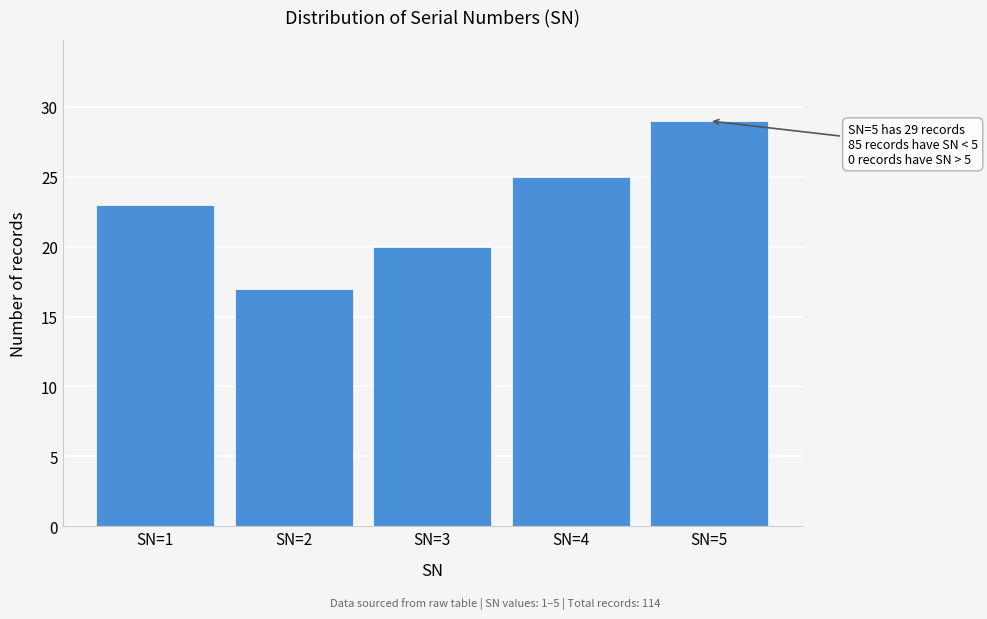

Reading left to right, what are all the values shown in this chart?

23	17	20	25	29